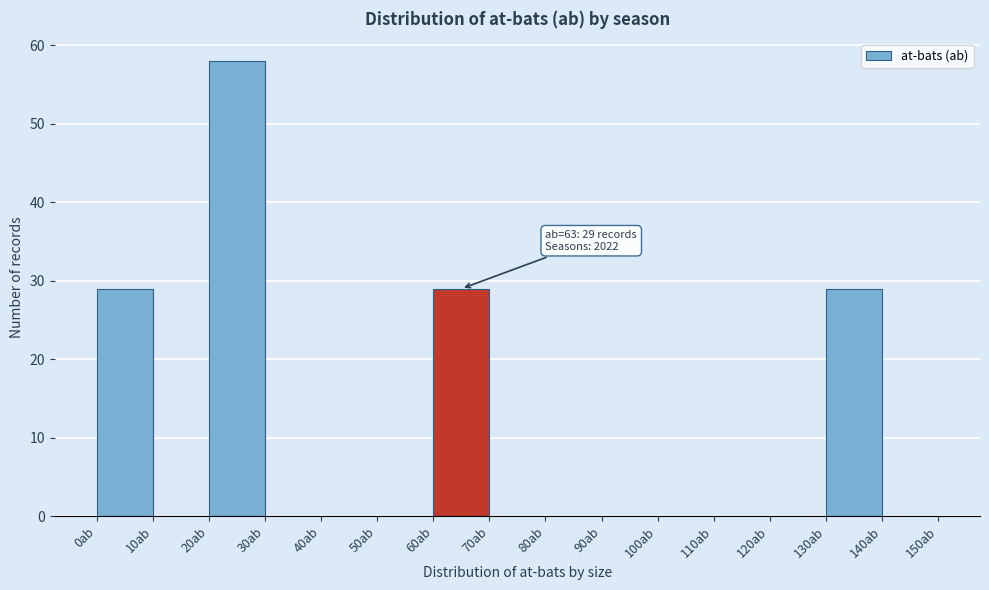

Which range on the x-axis has the tallest bar?

20 to 30